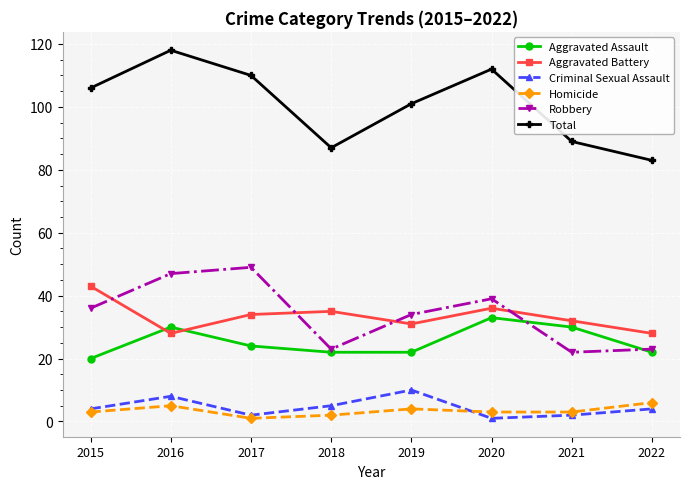

How many distinct data groups are displayed?

6